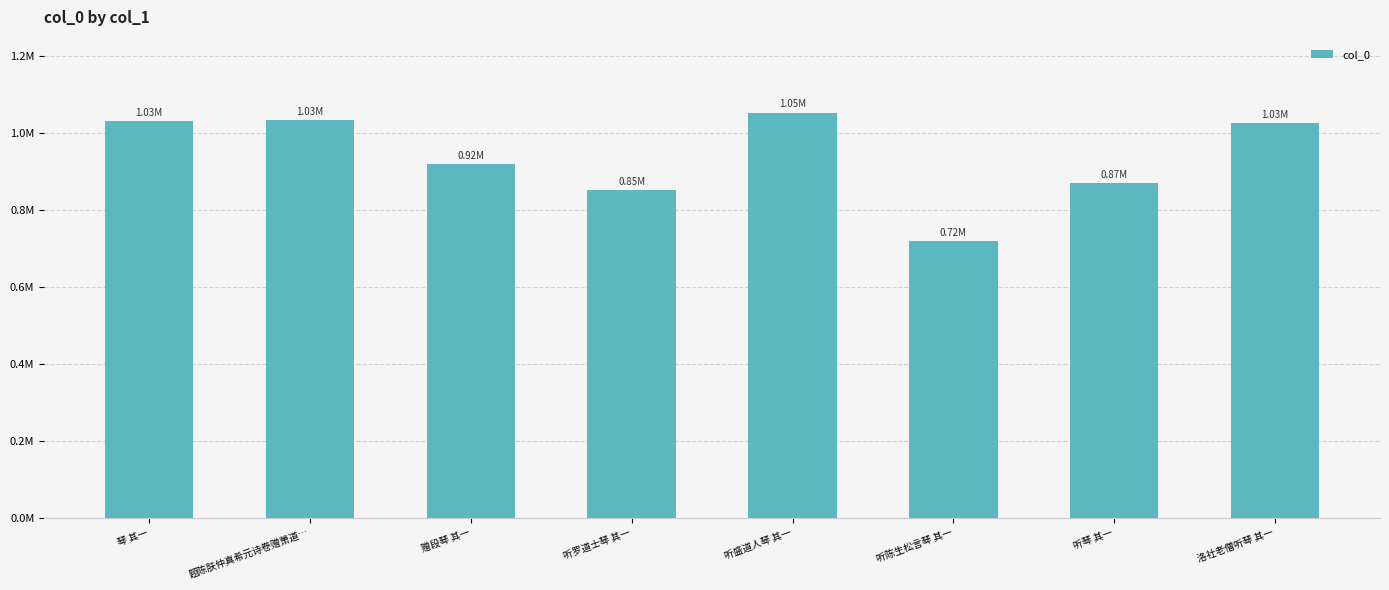

What is the minimum value shown in the chart?

719546